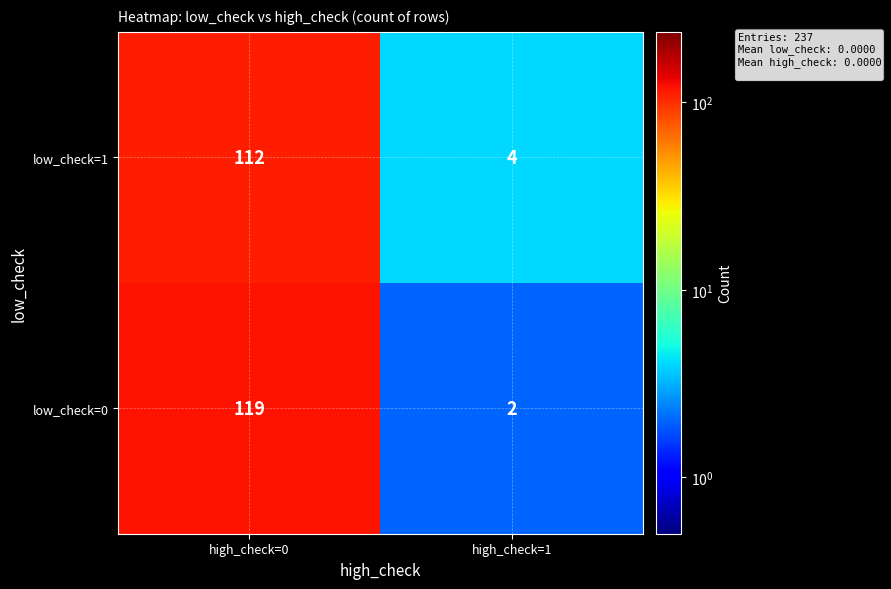

What is the total value across all series at high_check=1?

6